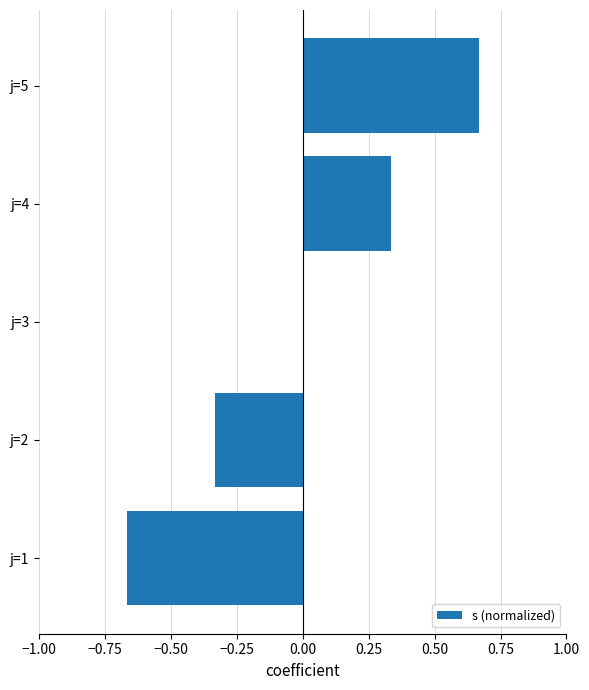

Is it true that the value at j=1 is -0.2?

False